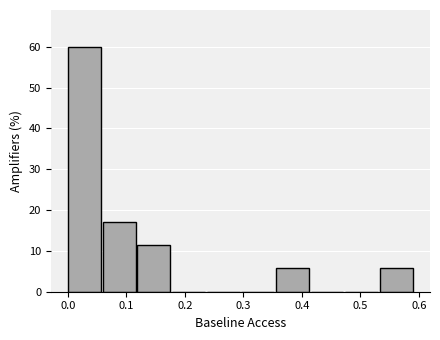

Reading left to right, transcribe this chart: for each bar, give the range it covers on the x-axis and its height. Neither the bar edges nor the heights are printed on the chart, so give them approximately, as read against the axes.

0.00 to 0.06: 60
0.06 to 0.12: 17
0.12 to 0.18: 11
0.18 to 0.24: 0
0.24 to 0.30: 0
0.30 to 0.36: 0
0.36 to 0.42: 6
0.42 to 0.47: 0
0.47 to 0.53: 0
0.53 to 0.59: 6